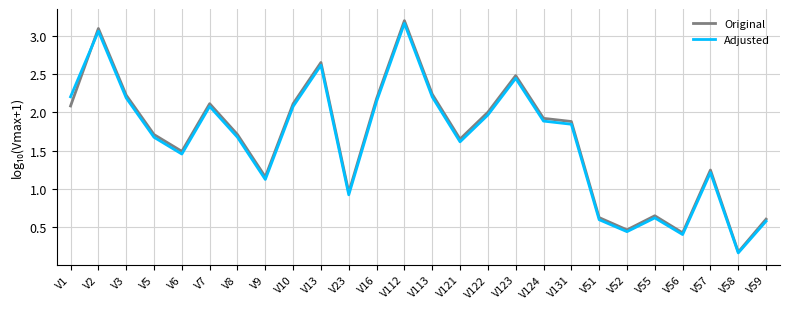

Does the chart display data point markers on the line(s)?

No